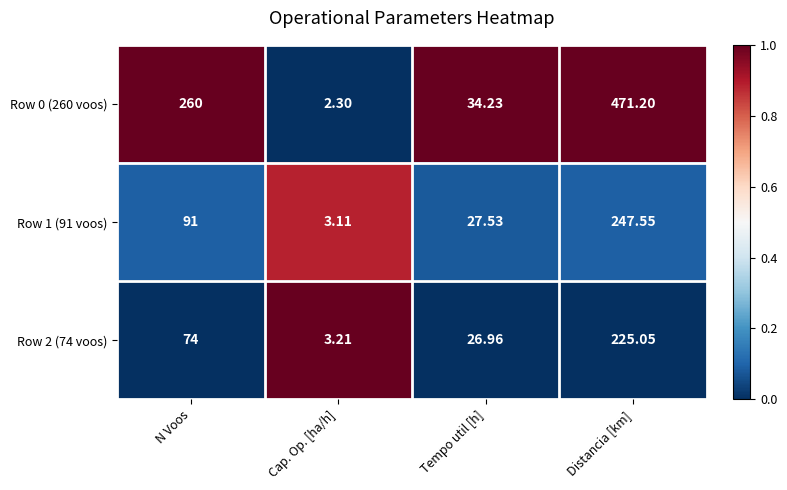

How many data points does each series have?

4